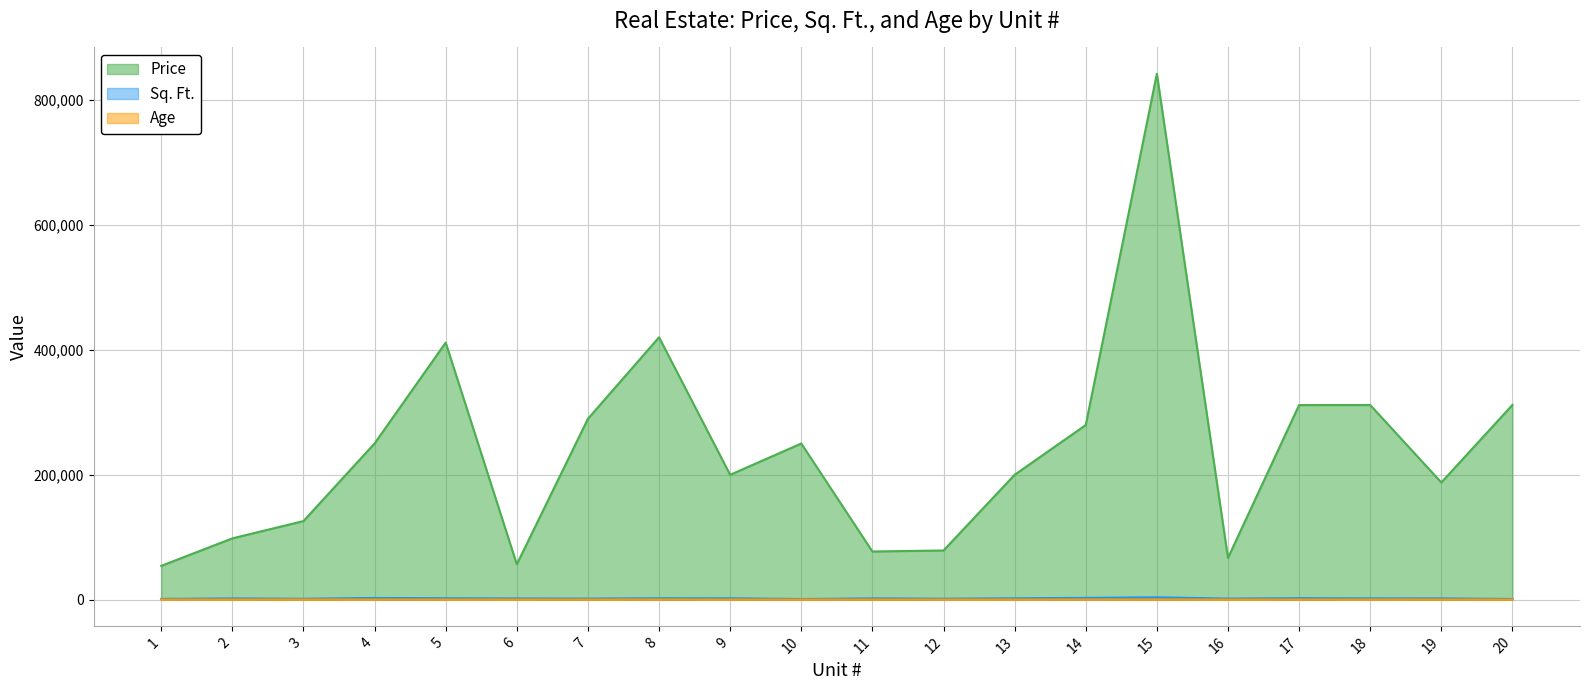

Which series has the widest spread of values?

Price